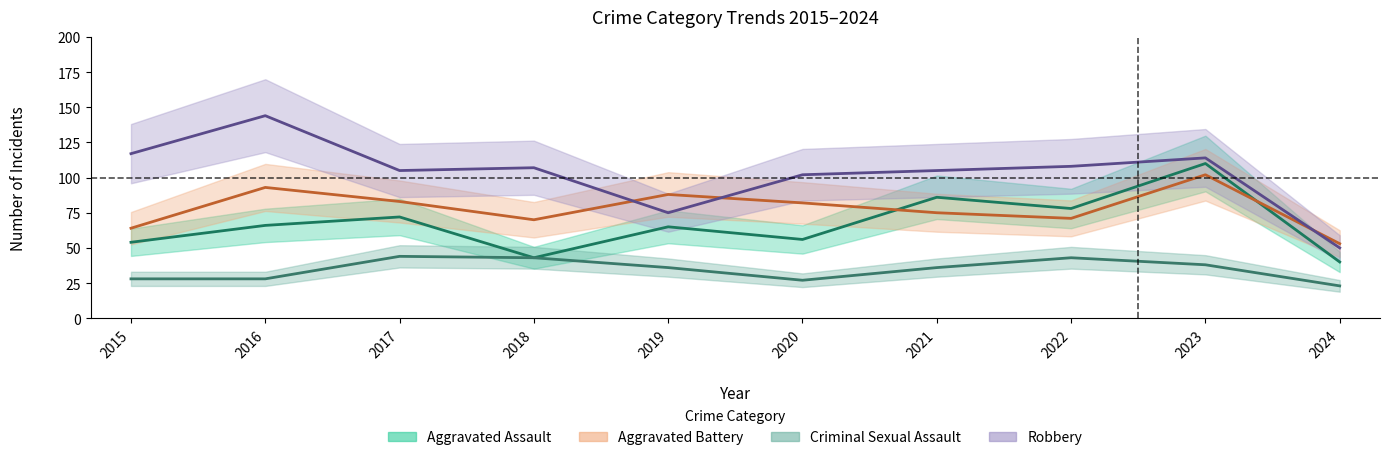

True or false: Robbery and Aggravated Assault intersect in this chart.

False